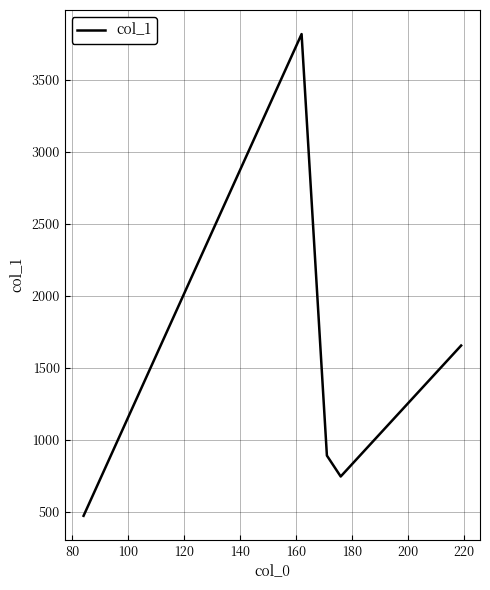

What is the minimum value shown in the chart?

470.4